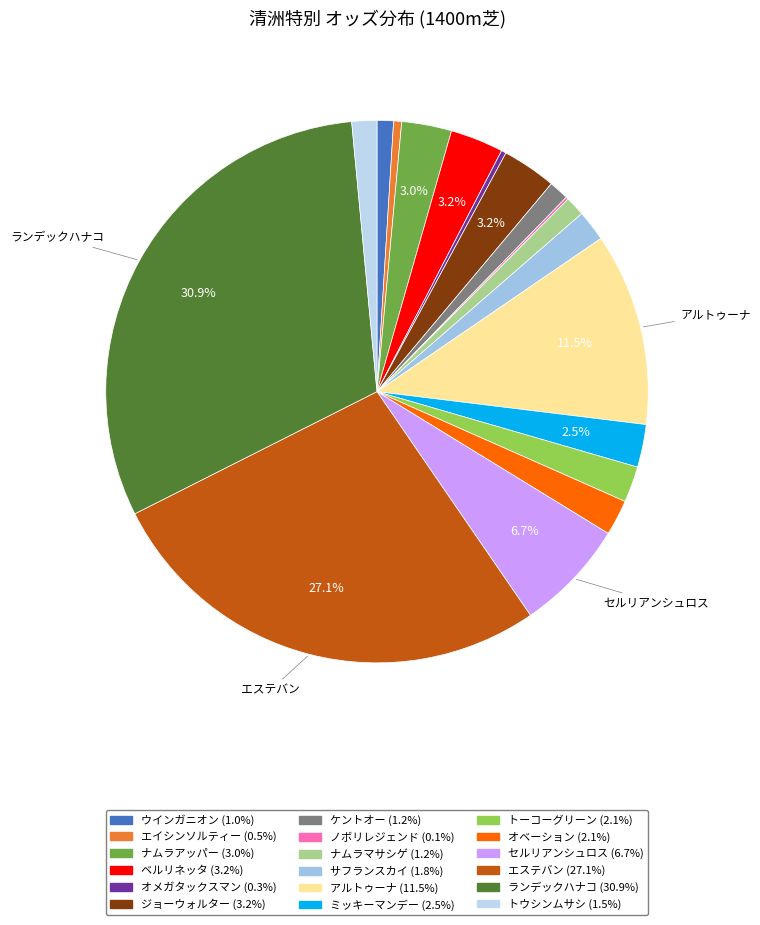

Rank the categories by value from lowest to highest.

ノボリレジェンド, オメガタックスマン, エイシンソルティー, ウインガニオン, ナムラマサシゲ, ケントオー, トウシンムサシ, サフランスカイ, オベーション, トーコーグリーン, ミッキーマンデー, ナムラアッパー, ベルリネッタ, ジョーウォルター, セルリアンシュロス, アルトゥーナ, エステバン, ランデックハナコ